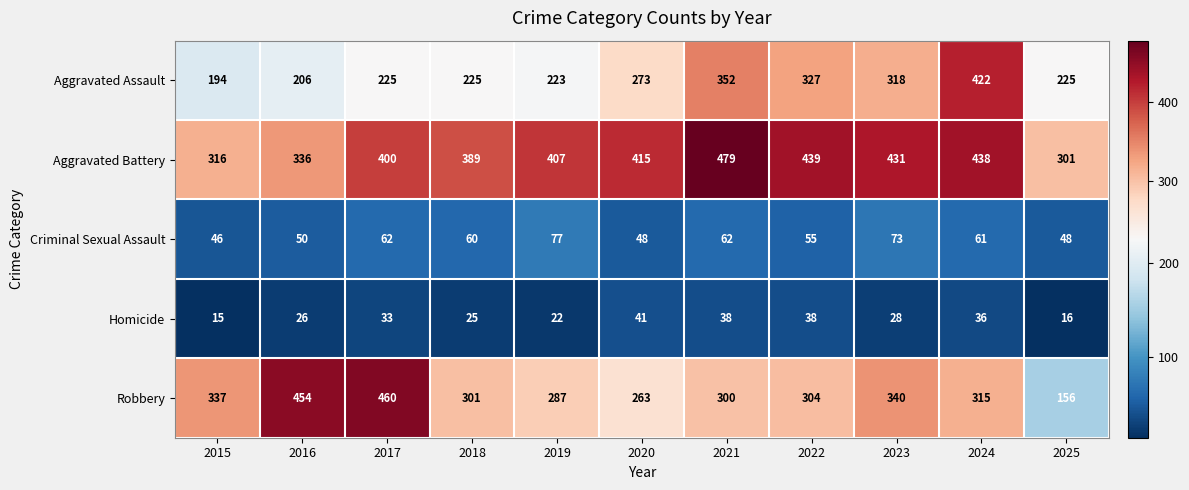

What is the average value of the Homicide series?

29